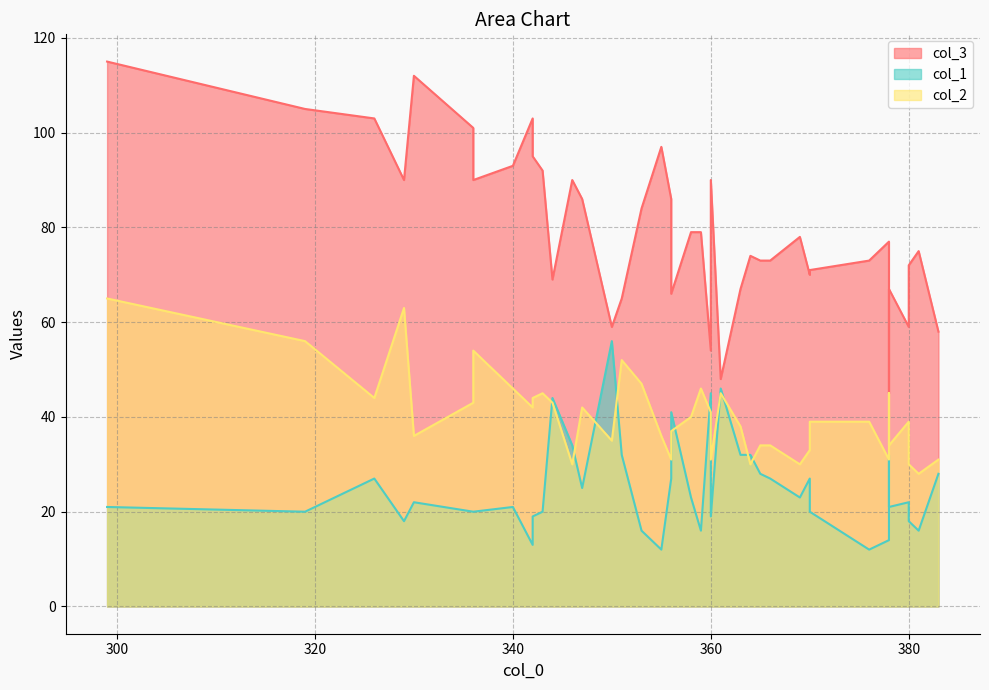

Read the col_2 value at 369, to the nearest 5.

30